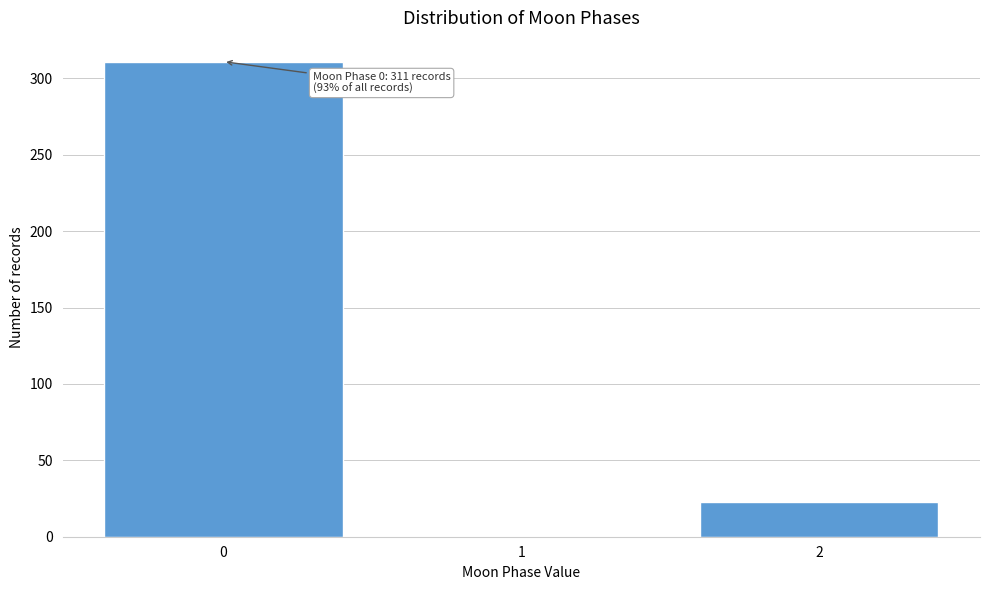

Reading right to left, list all the values displayed in this chart.

2=23	1=0	0=311